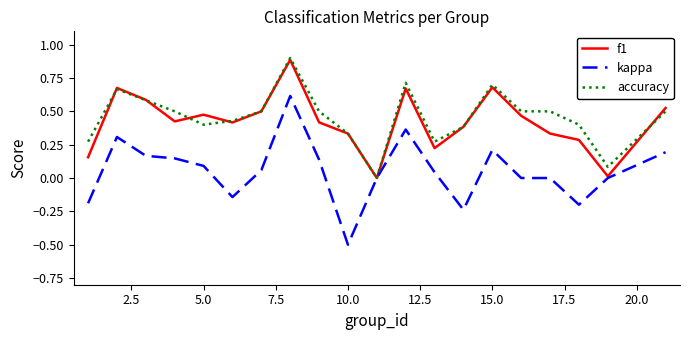

Which series has the widest spread of values?

kappa